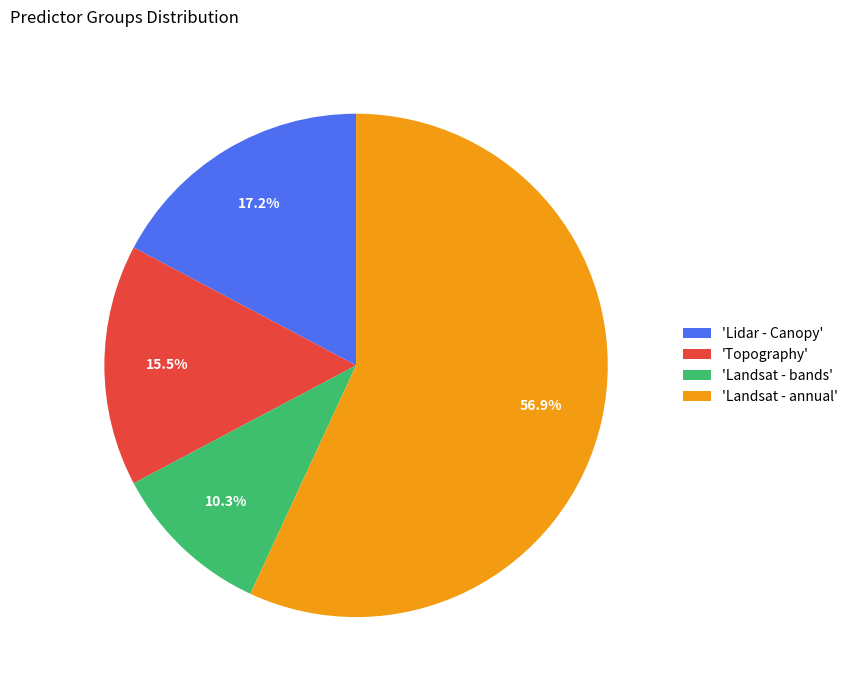

Is the sum of 'Lidar - Canopy' and 'Landsat - bands' greater than half?

No